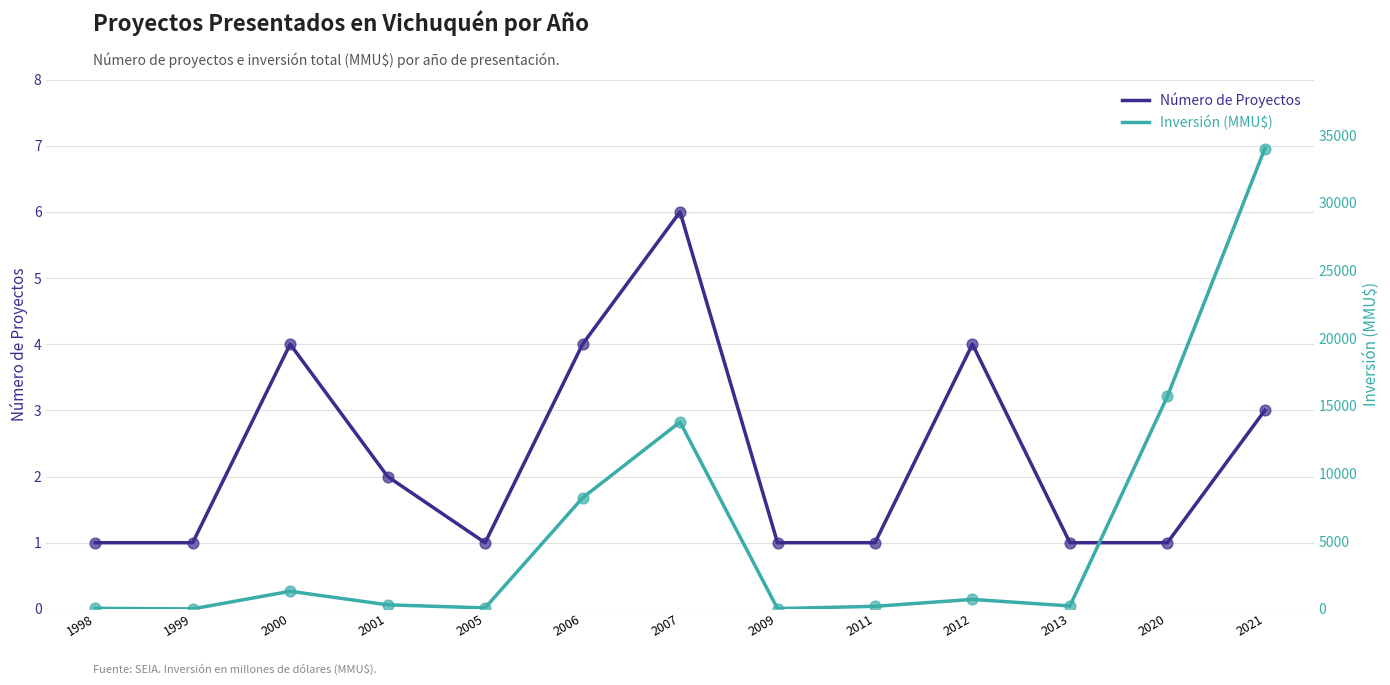

Which series contains the highest Y value?

Inversión (MMU$)